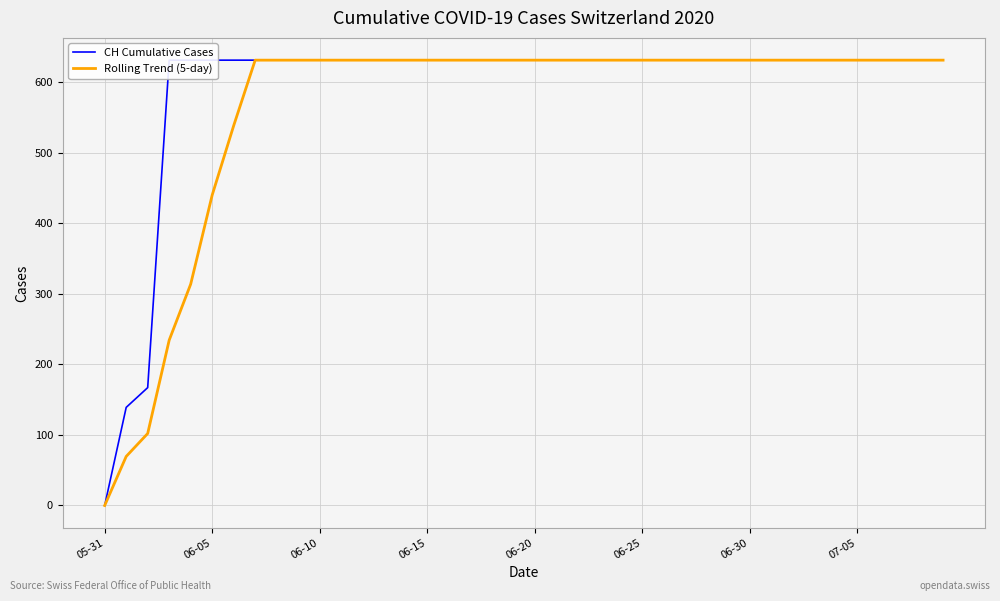

Is the value of CH Cumulative Cases at 37 greater than the value of Rolling Trend (5-day) at 27?

No